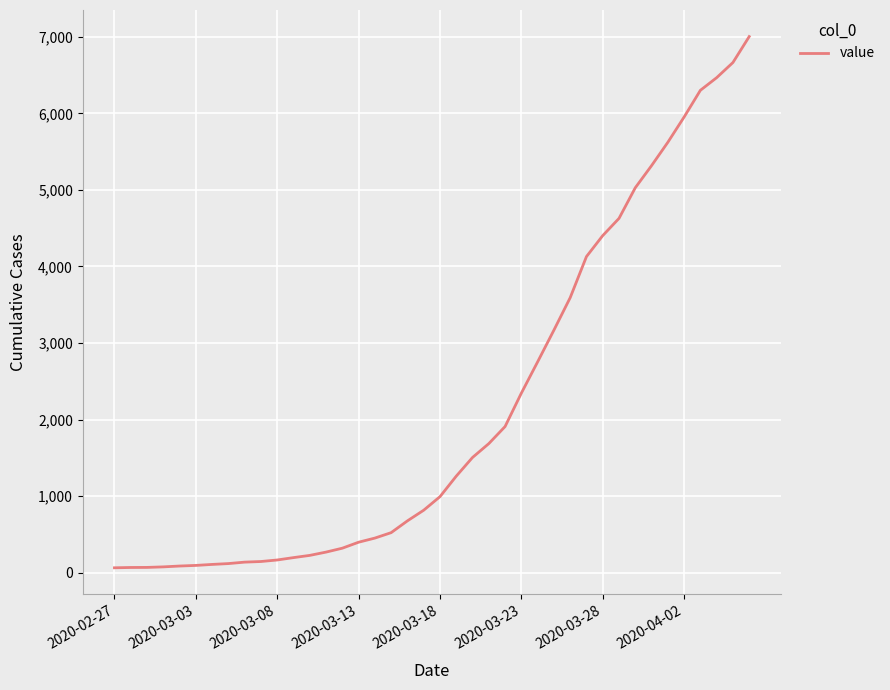

What is the difference between the second highest and second lowest values?

6596